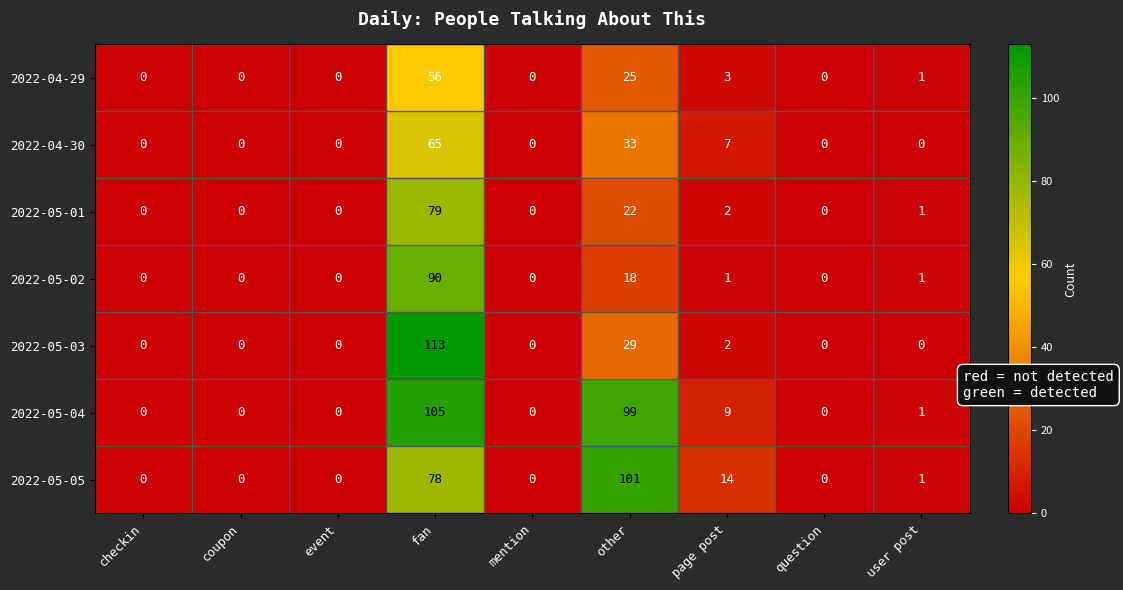

Which category has the highest value across all series?

fan